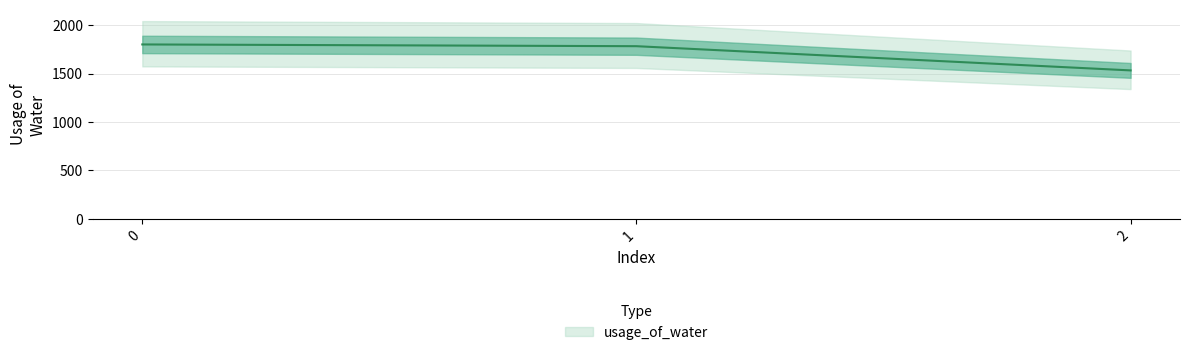

How many lines are shown in the chart?

1